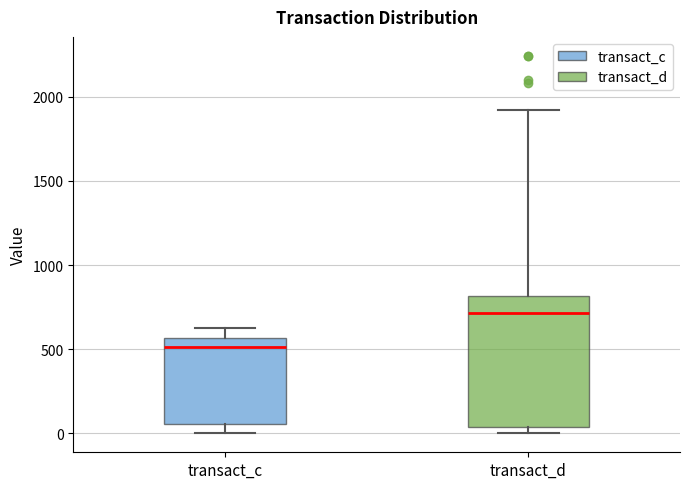

Which box has the lowest median line?

transact_c